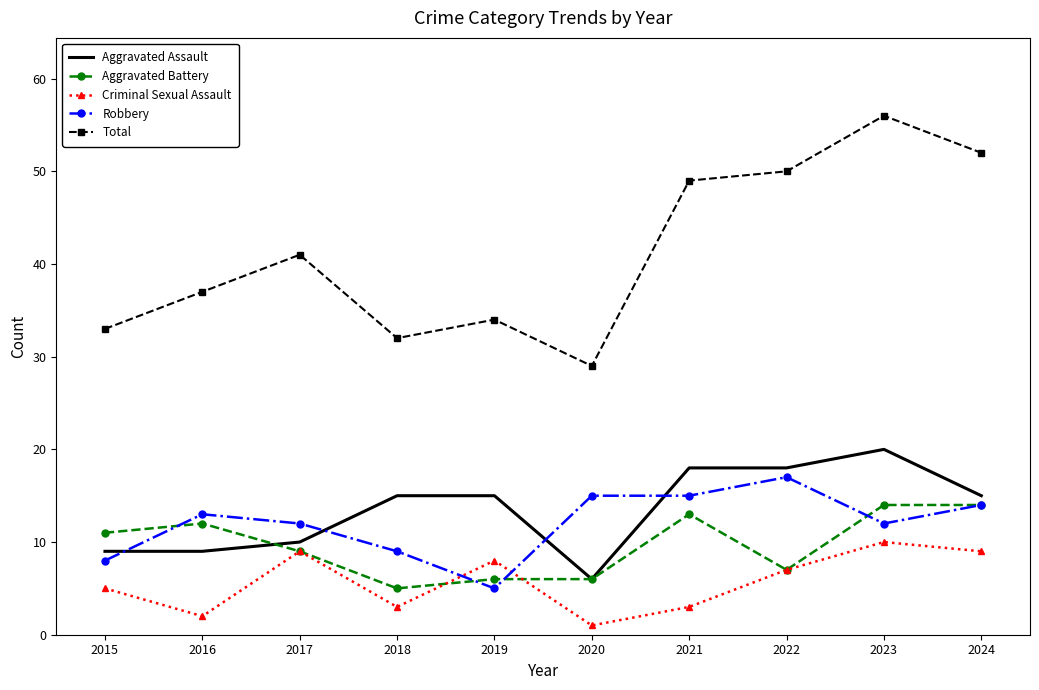

Where is the first local maximum for Total?

2017